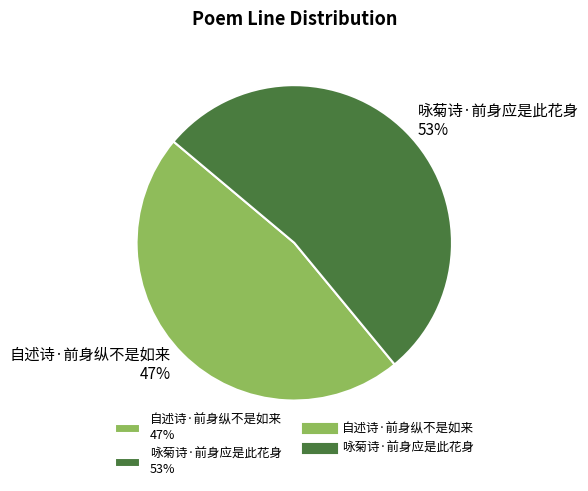

Combined, do 咏菊诗·前身应是此花身 and 自述诗·前身纵不是如来 account for over 50%?

Yes